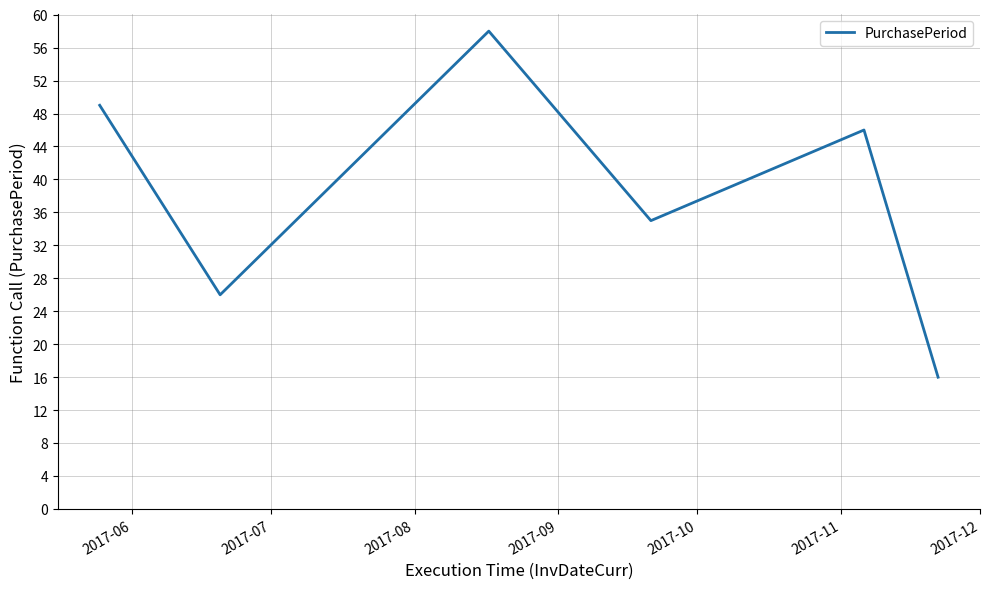

What is the greatest value displayed?

58